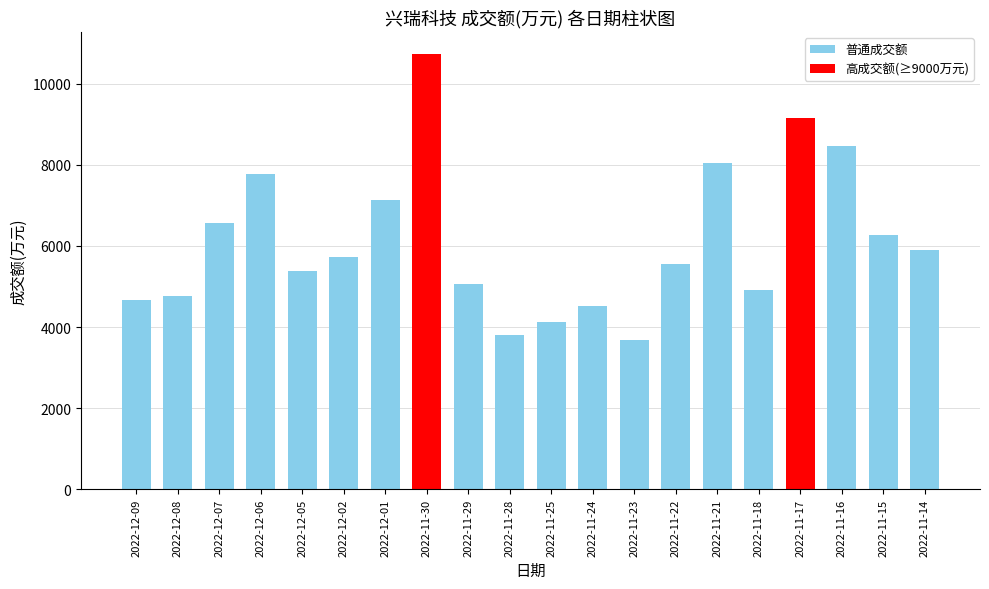

Does the chart contain stacked bars?

No